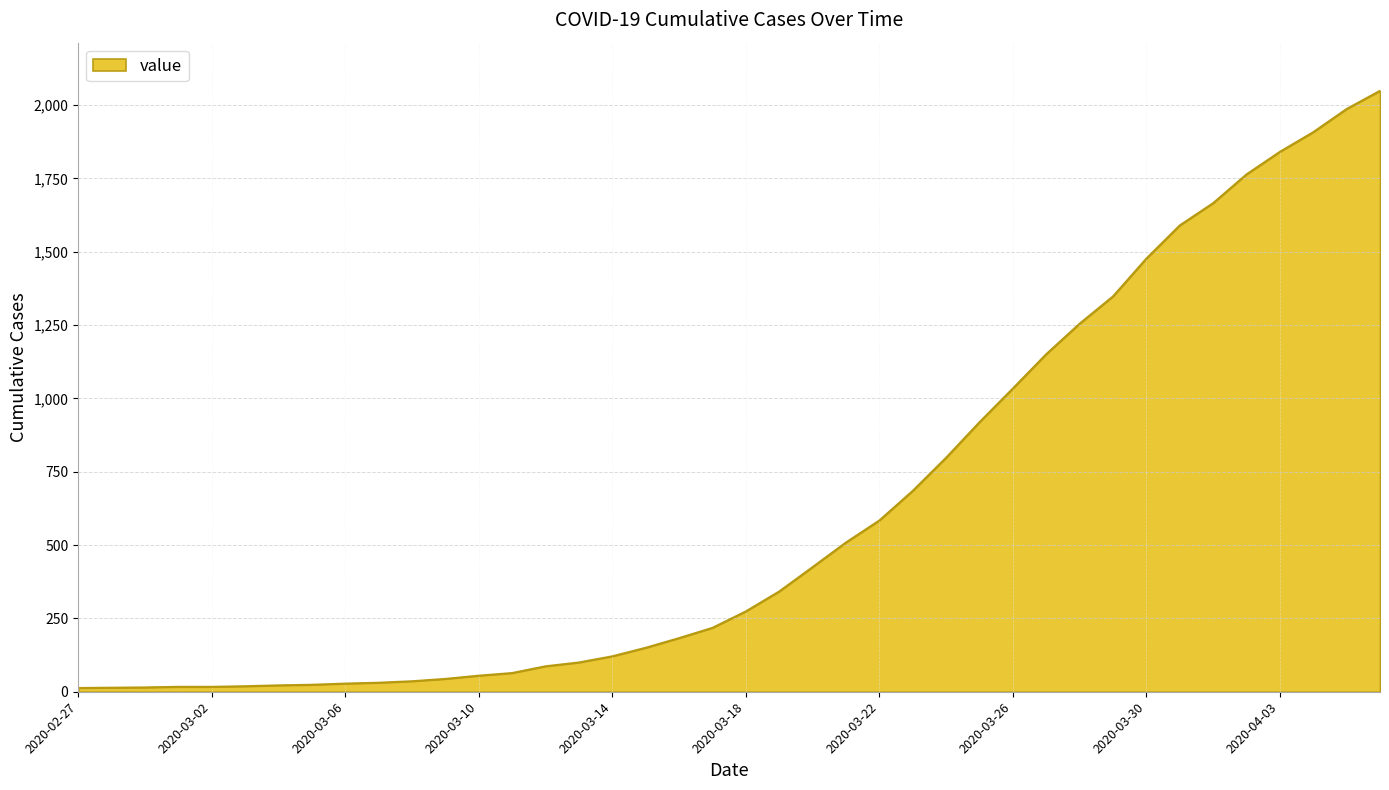

What is the difference between the maximum and minimum values?

2036